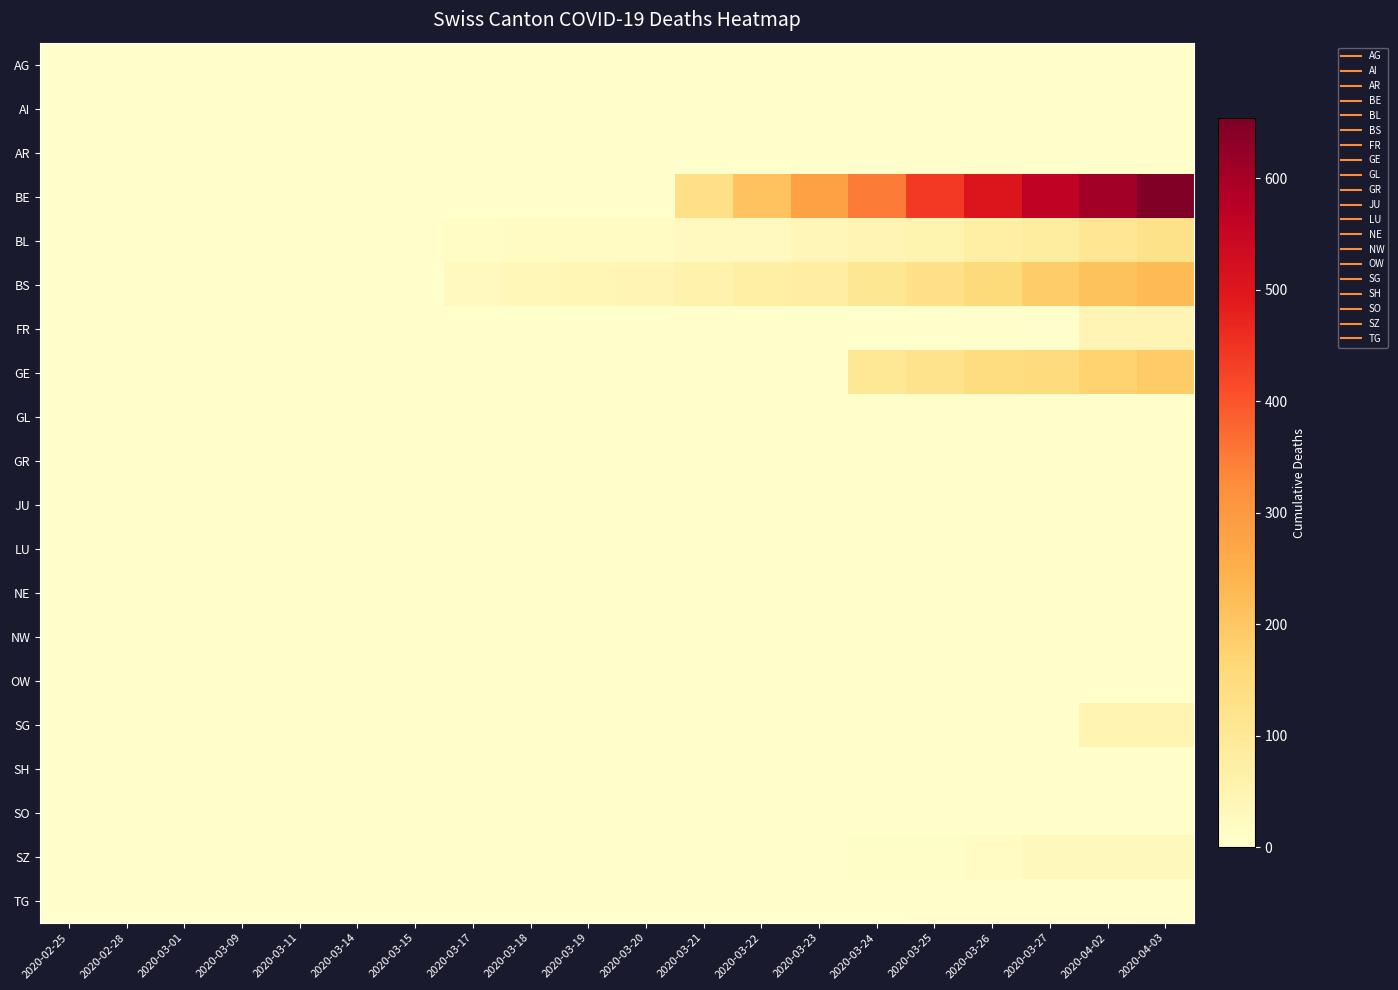

At which category is the sum across all series the highest?

2020-04-03